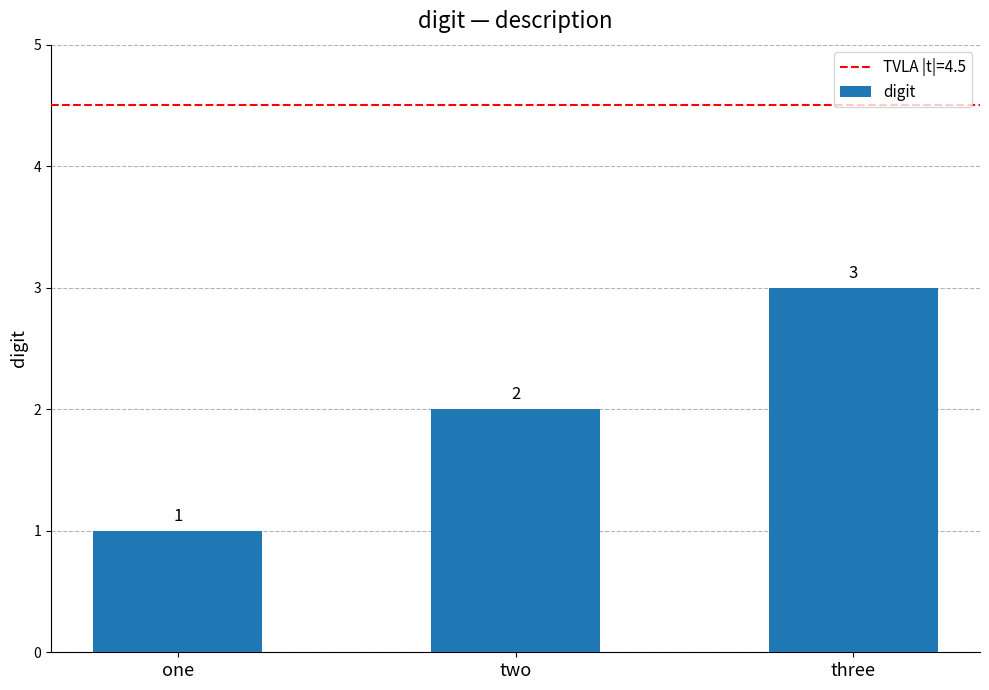

What is the value of the 3rd bar from the left?

3